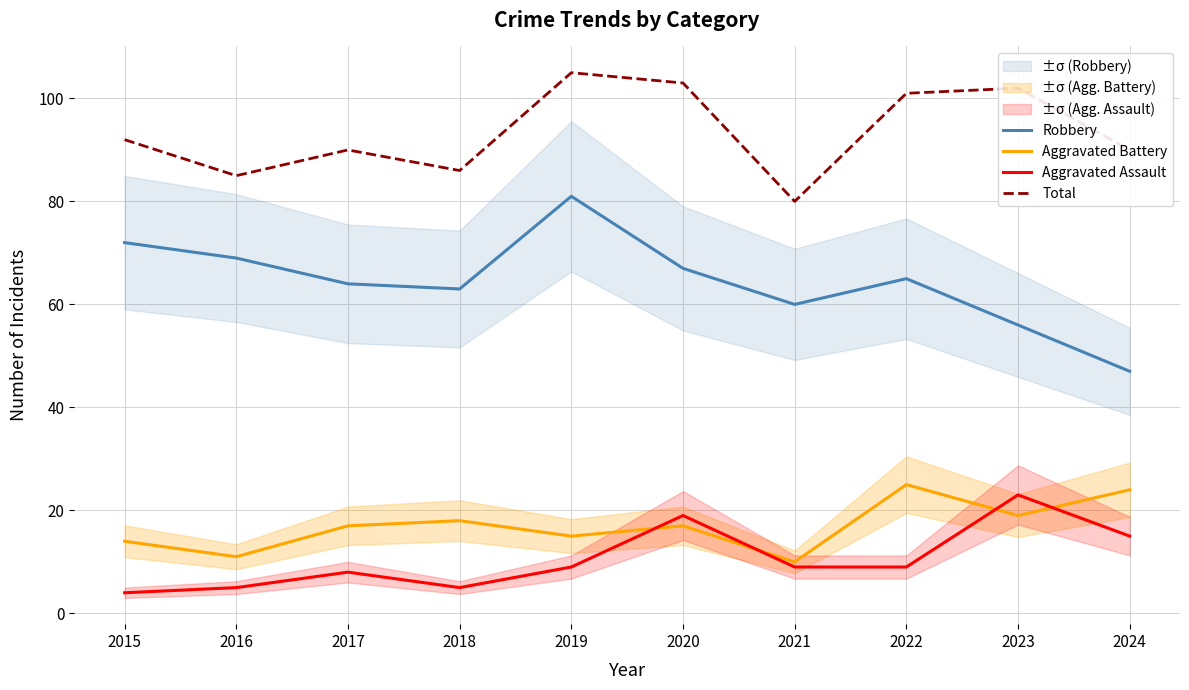

True or false: Aggravated Battery has more than 0 points higher than both neighbors.

True